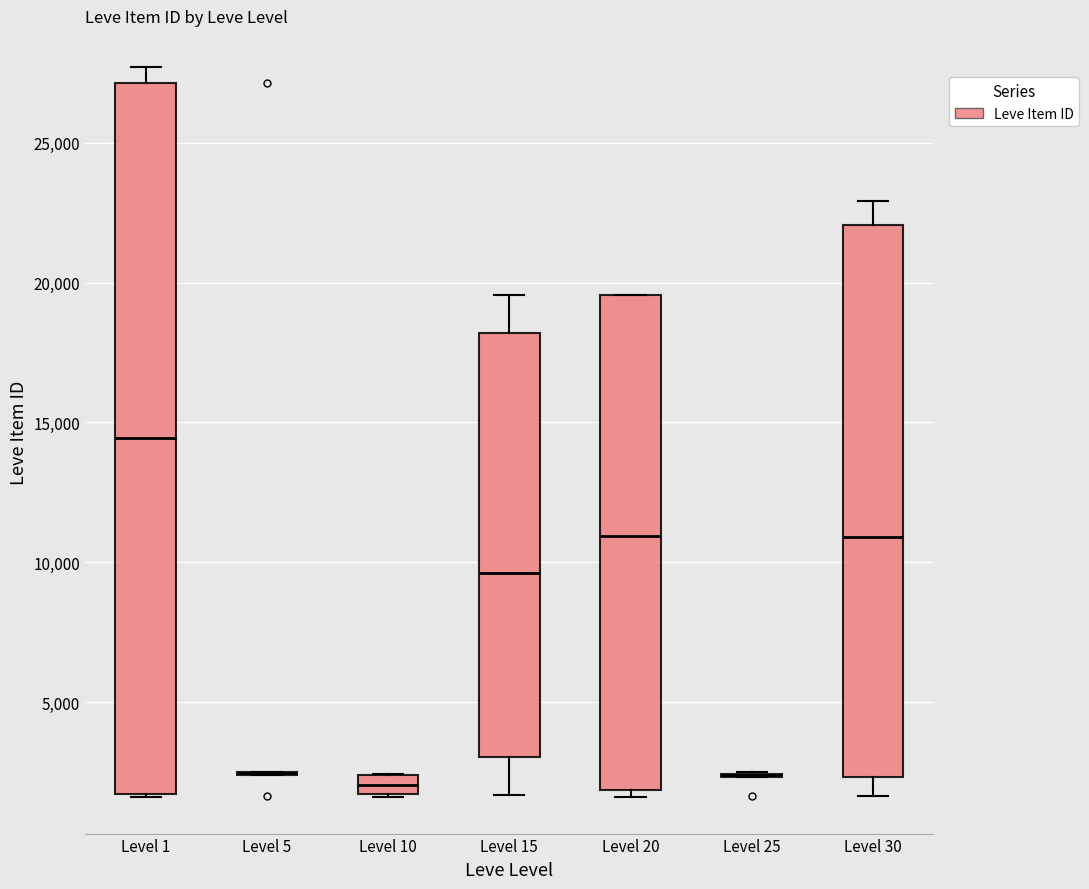

Comparing the boxes themselves (not the whiskers), which one is the tallest?

Level 1